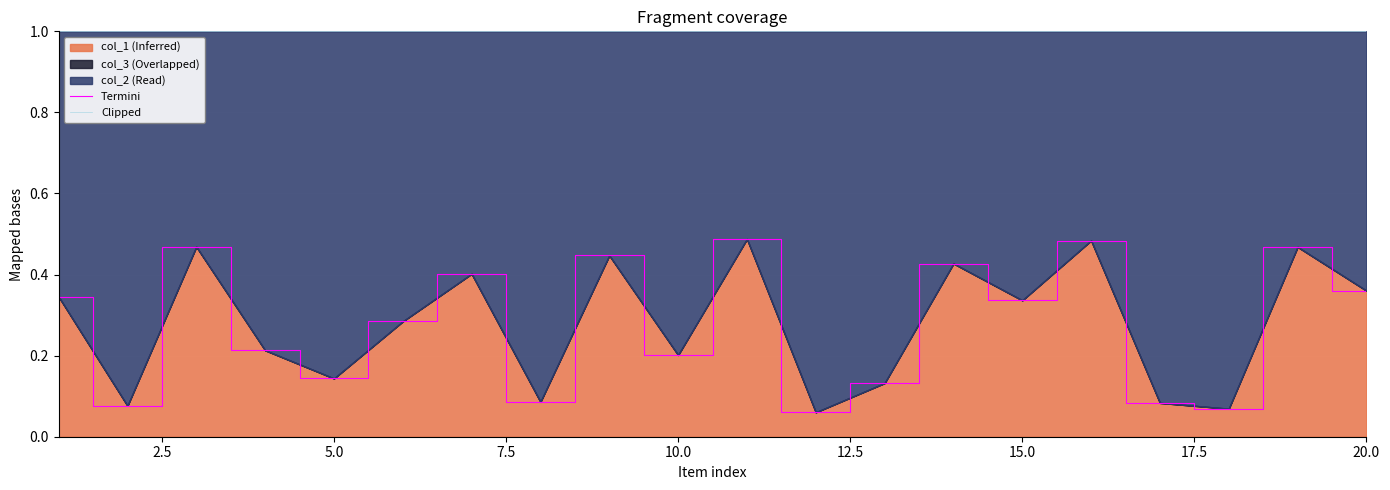

What is the highest value of the Termini series?

0.5